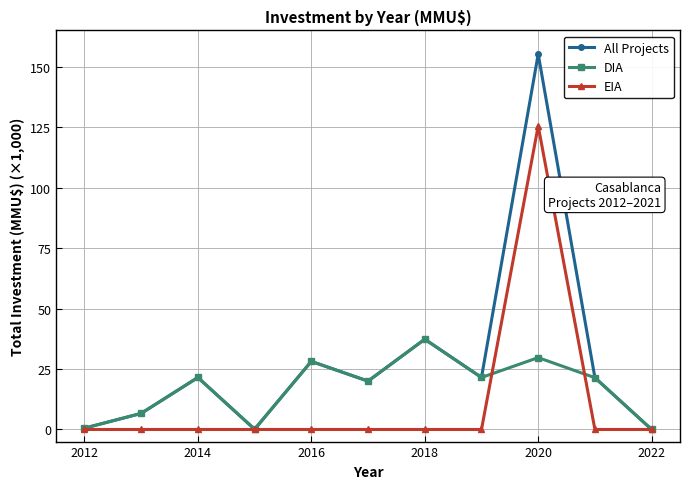

Which series has the largest total across all categories?

All Projects